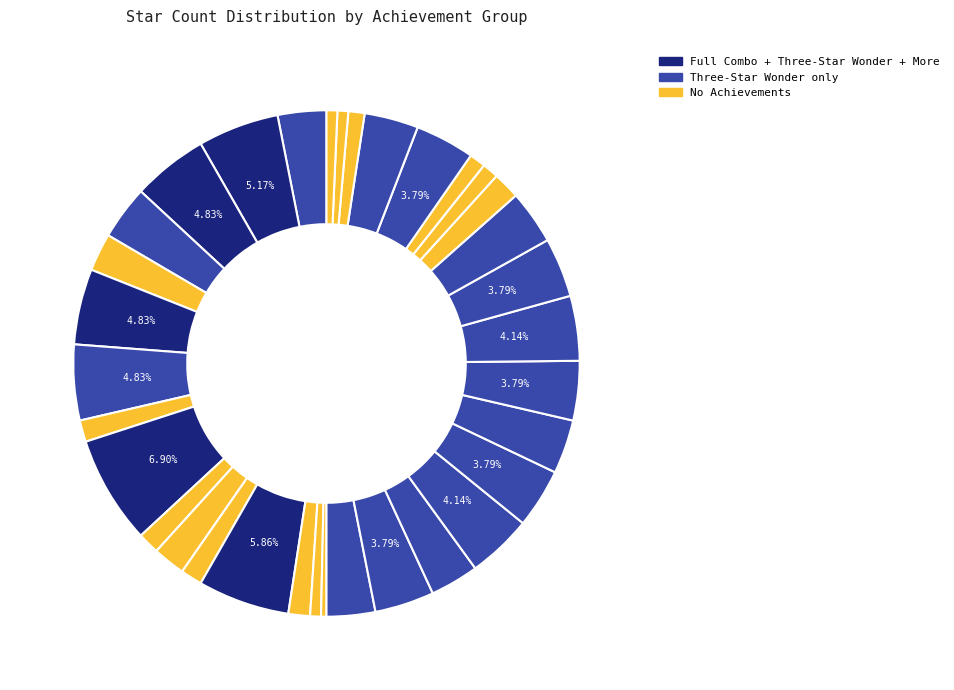

How many segments does this pie chart have?

34